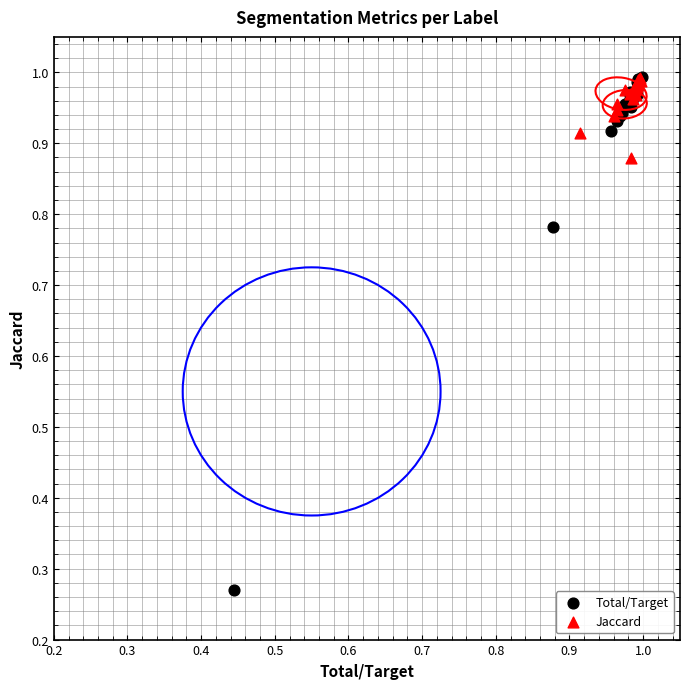

What are all the series names shown in the legend?

Total/Target, Jaccard